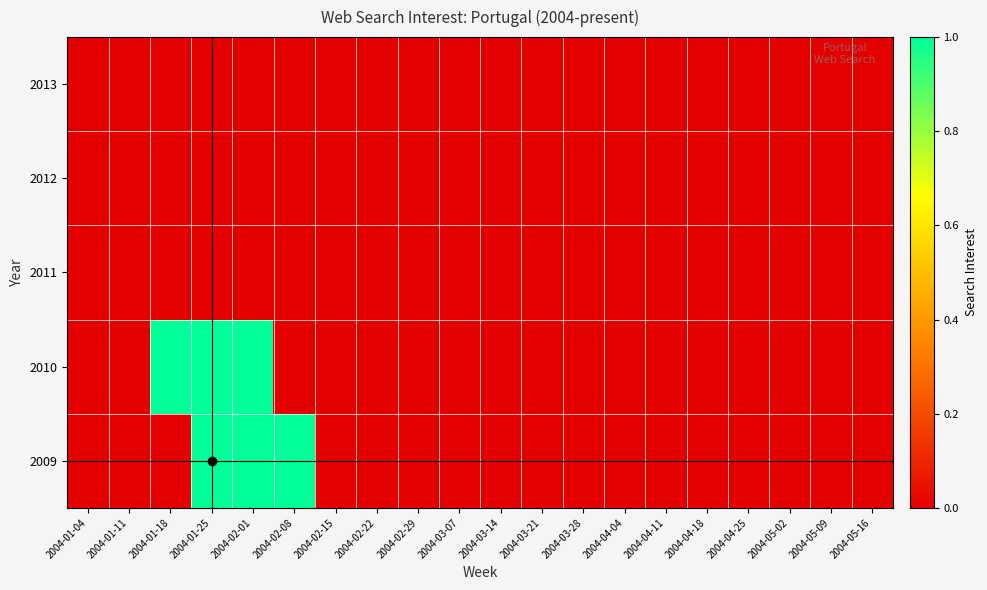

Reading left to right, list all the values displayed in this chart.

2009: 2004-01-04=0	2004-01-11=0	2004-01-18=0	2004-01-25=1	2004-02-01=1	2004-02-08=1	2004-02-15=0	2004-02-22=0	2004-02-29=0	2004-03-07=0	2004-03-14=0	2004-03-21=0	2004-03-28=0	2004-04-04=0	2004-04-11=0	2004-04-18=0	2004-04-25=0	2004-05-02=0	2004-05-09=0	2004-05-16=0
2010: 2004-01-04=0	2004-01-11=0	2004-01-18=1	2004-01-25=1	2004-02-01=1	2004-02-08=0	2004-02-15=0	2004-02-22=0	2004-02-29=0	2004-03-07=0	2004-03-14=0	2004-03-21=0	2004-03-28=0	2004-04-04=0	2004-04-11=0	2004-04-18=0	2004-04-25=0	2004-05-02=0	2004-05-09=0	2004-05-16=0
2011: 2004-01-04=0	2004-01-11=0	2004-01-18=0	2004-01-25=0	2004-02-01=0	2004-02-08=0	2004-02-15=0	2004-02-22=0	2004-02-29=0	2004-03-07=0	2004-03-14=0	2004-03-21=0	2004-03-28=0	2004-04-04=0	2004-04-11=0	2004-04-18=0	2004-04-25=0	2004-05-02=0	2004-05-09=0	2004-05-16=0
2012: 2004-01-04=0	2004-01-11=0	2004-01-18=0	2004-01-25=0	2004-02-01=0	2004-02-08=0	2004-02-15=0	2004-02-22=0	2004-02-29=0	2004-03-07=0	2004-03-14=0	2004-03-21=0	2004-03-28=0	2004-04-04=0	2004-04-11=0	2004-04-18=0	2004-04-25=0	2004-05-02=0	2004-05-09=0	2004-05-16=0
2013: 2004-01-04=0	2004-01-11=0	2004-01-18=0	2004-01-25=0	2004-02-01=0	2004-02-08=0	2004-02-15=0	2004-02-22=0	2004-02-29=0	2004-03-07=0	2004-03-14=0	2004-03-21=0	2004-03-28=0	2004-04-04=0	2004-04-11=0	2004-04-18=0	2004-04-25=0	2004-05-02=0	2004-05-09=0	2004-05-16=0